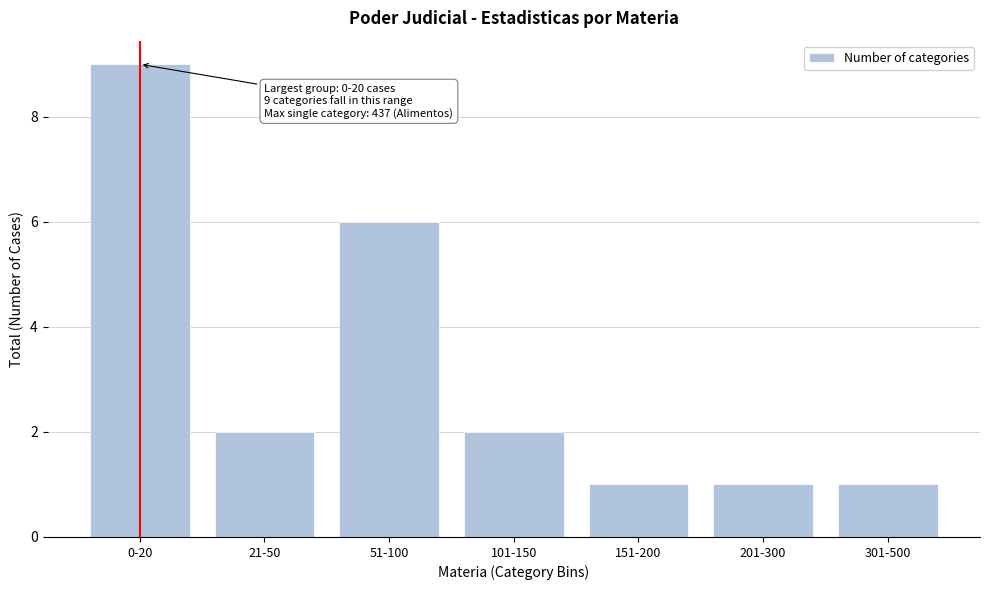

Reading left to right, list all the values displayed in this chart.

0-20=9	21-50=2	51-100=6	101-150=2	151-200=1	201-300=1	301-500=1